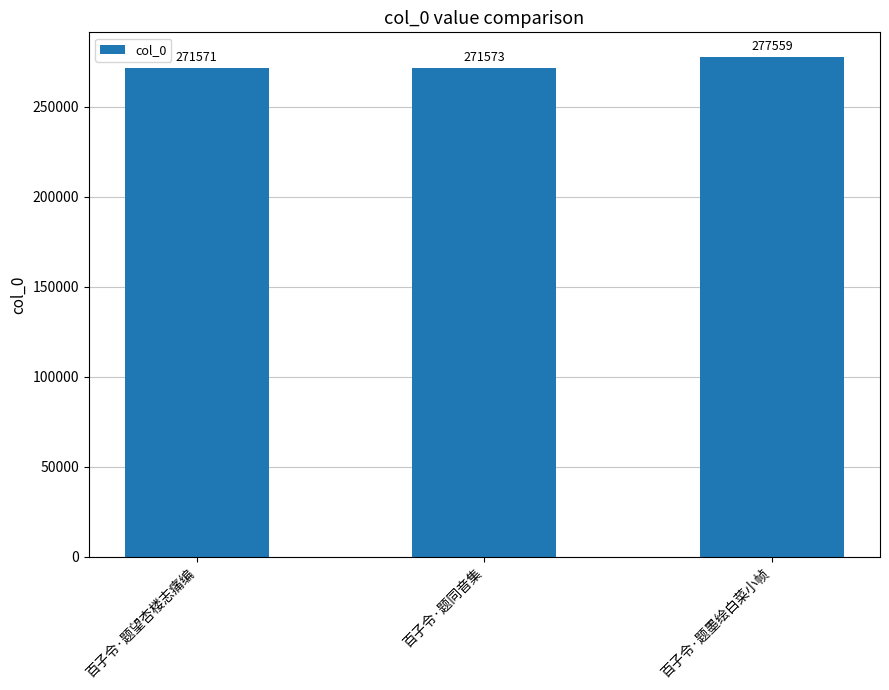

What is the label of the 1st bar from the left?

百子令·题望杏楼志痛编